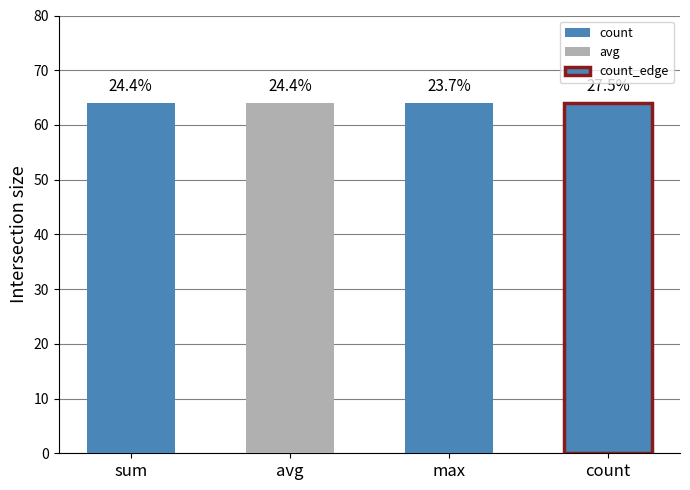

What position from the left is avg?

2